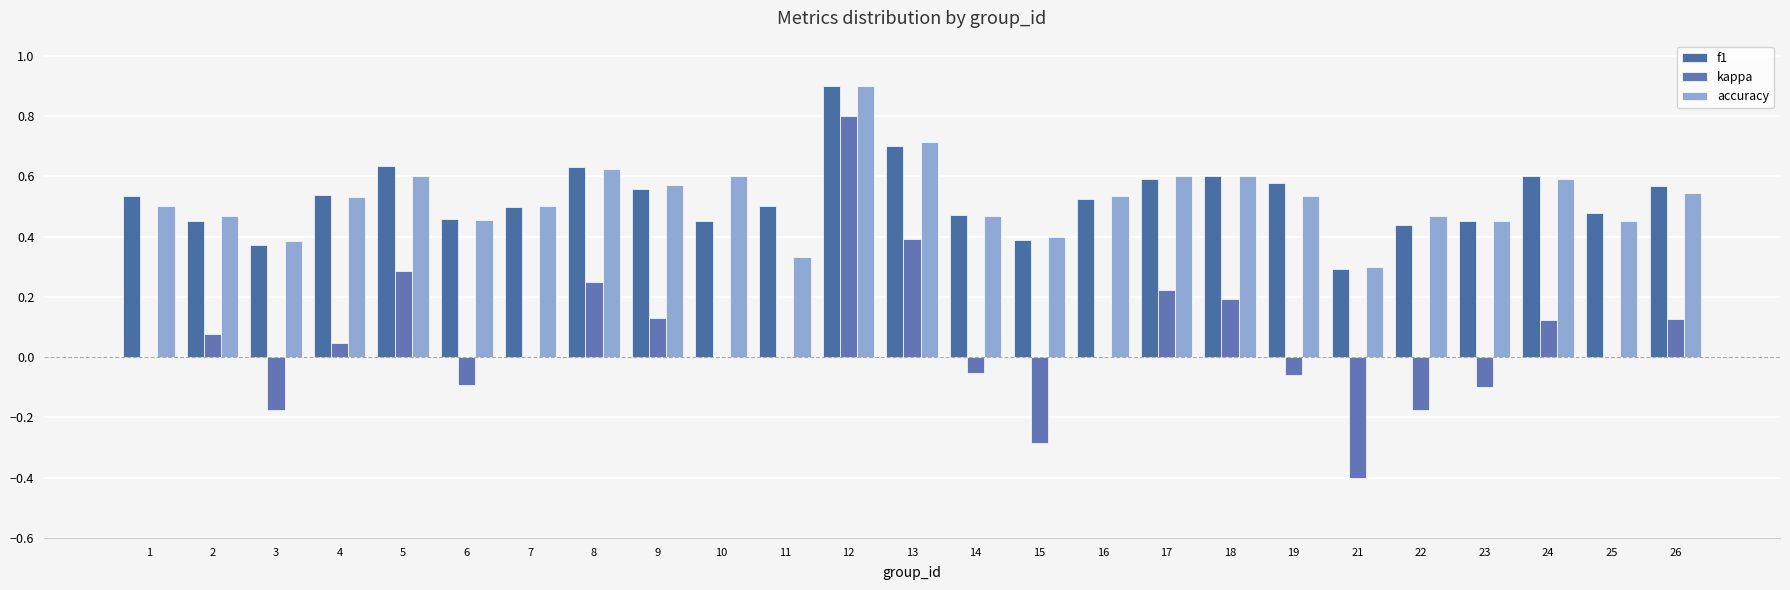

Read the kappa value at 26.

0.1